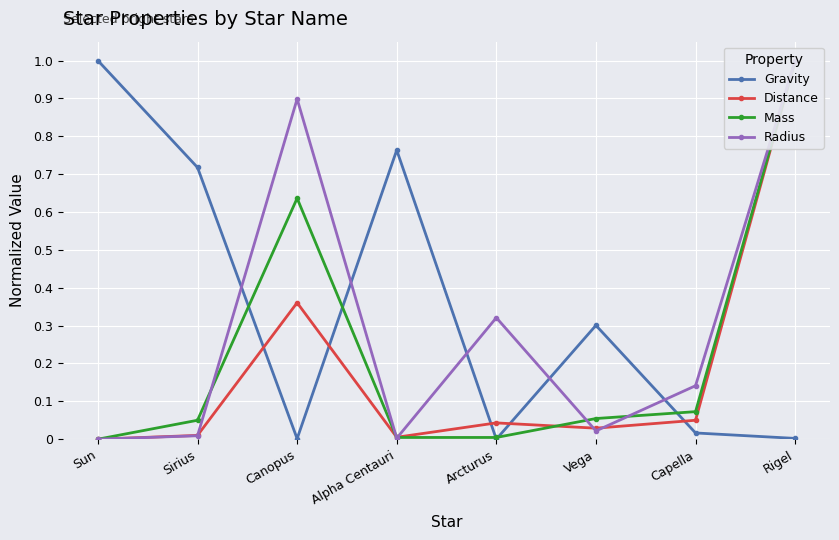

At which category is the sum across all series the highest?

Rigel